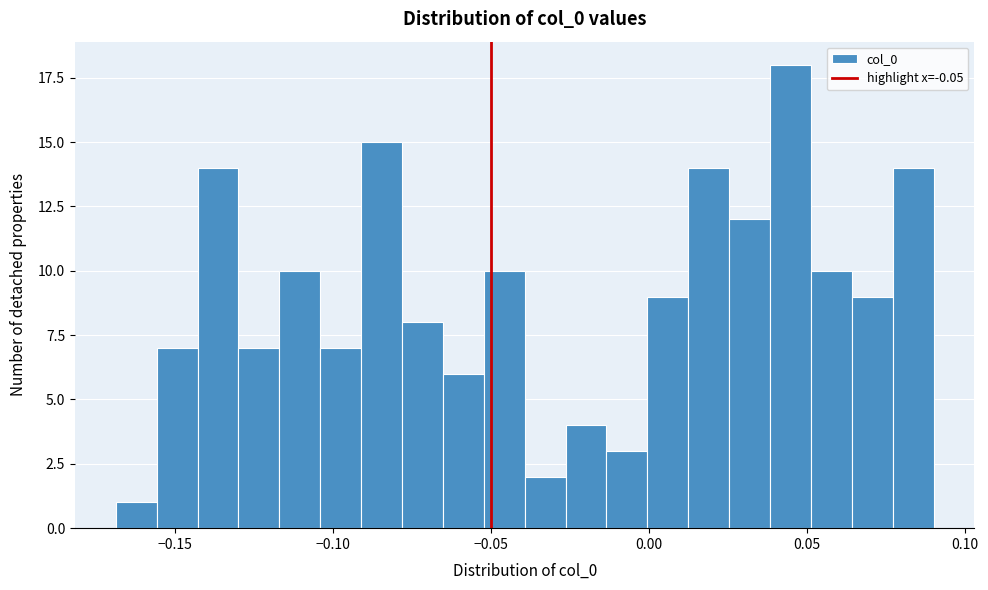

Around what value on the x-axis is the tallest bar? Give the approximate position of its centre, as read against the axis.

0.045